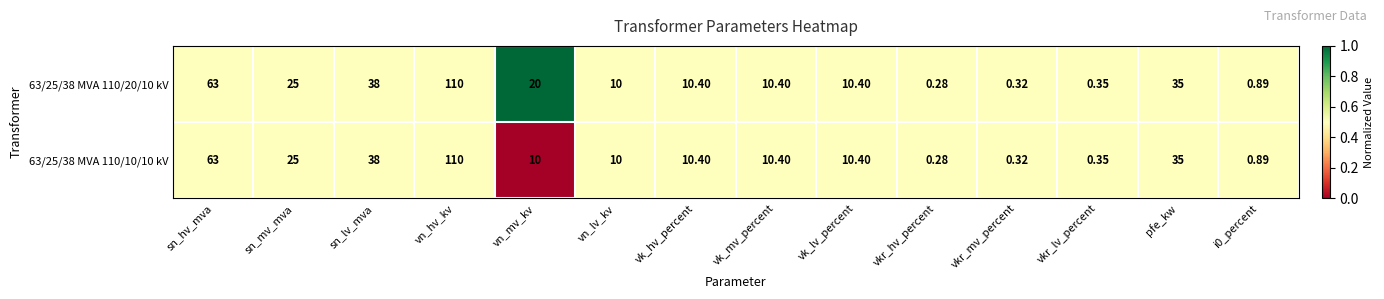

At which label is 63/25/38 MVA 110/10/10 kV closest to 55?

sn_hv_mva